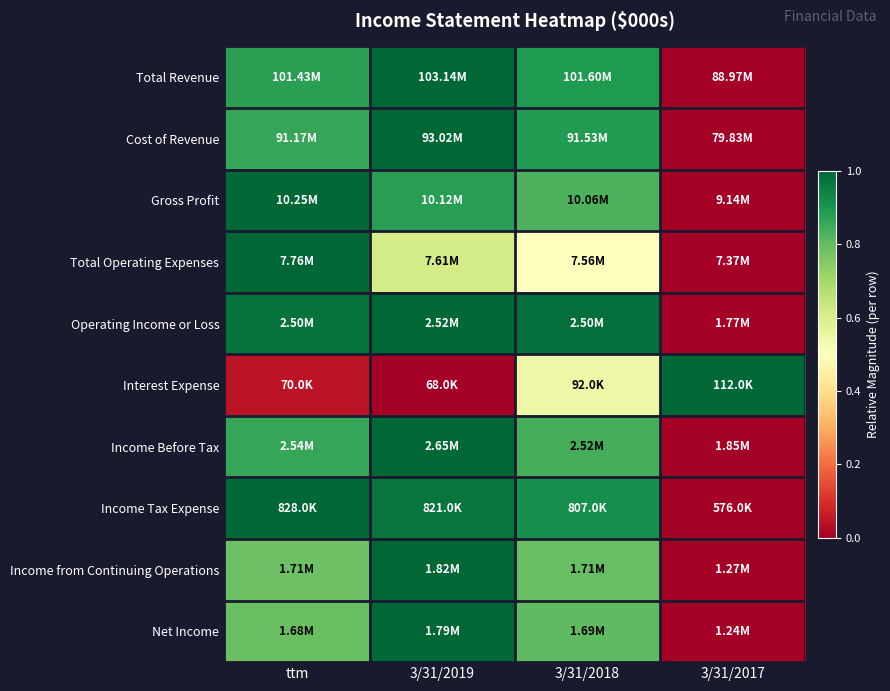

At which category is the sum across all series the highest?

3/31/2019